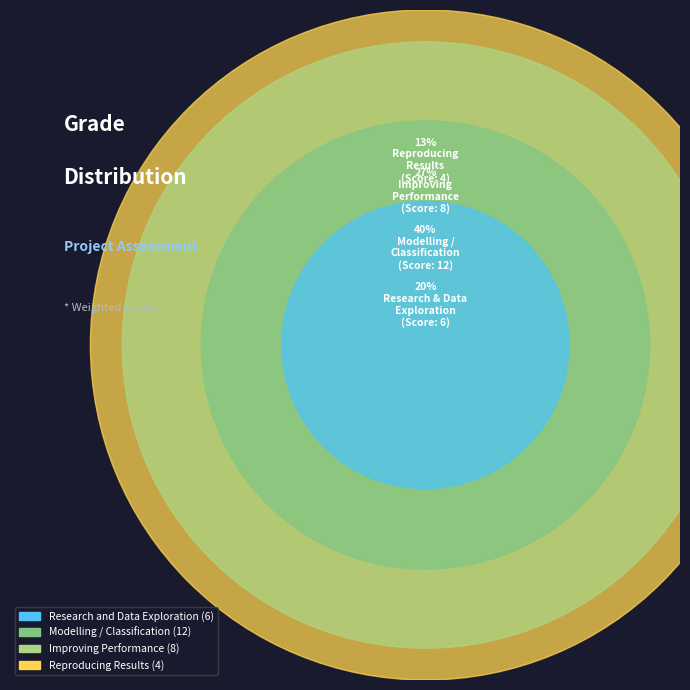

To the nearest percent, what portion does Reproducing Results represent?

13%